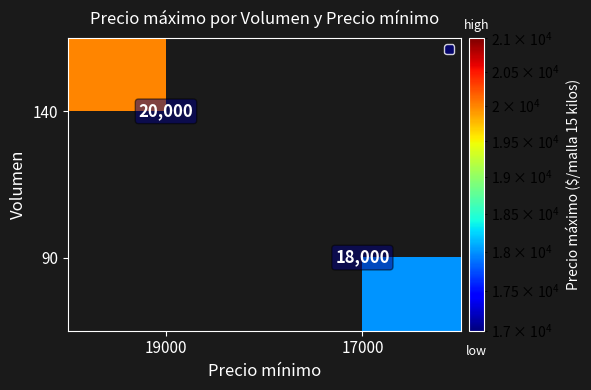

Is it true that 90 equals 31669 at 17000?

False